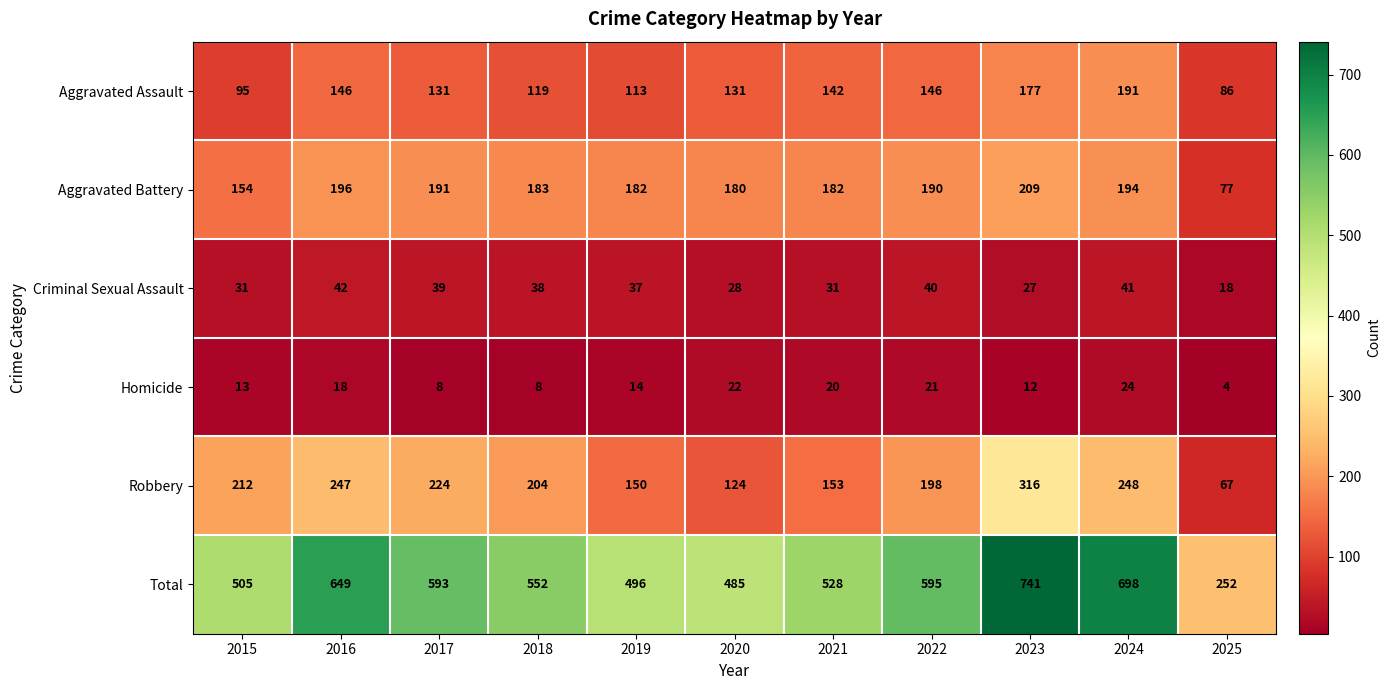

How many categories are shown in the chart?

11